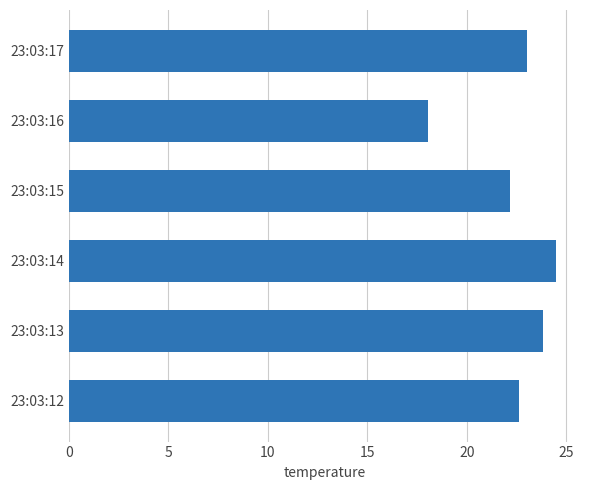

Between 23:03:15 and 23:03:14, which is larger?

23:03:14